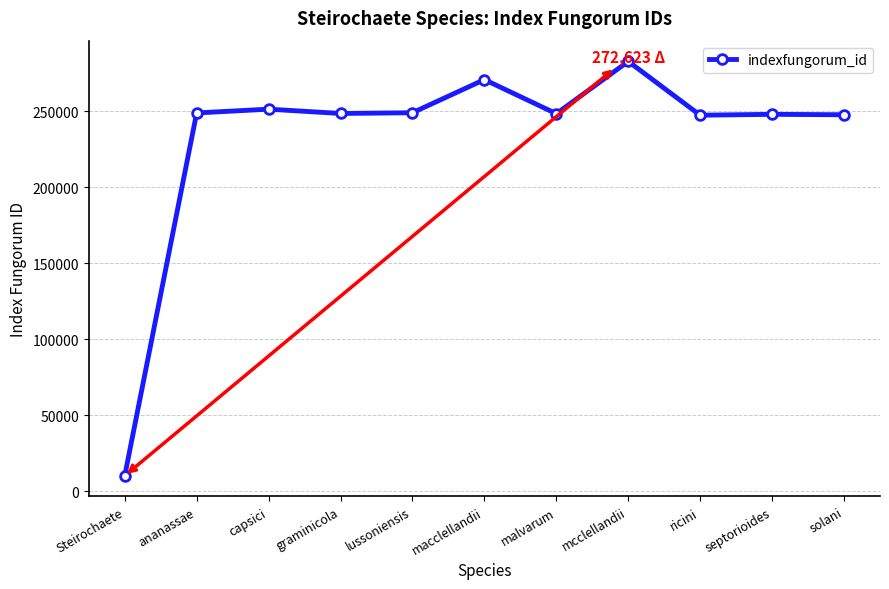

Between Steirochaete and macclellandii, which is larger?

macclellandii